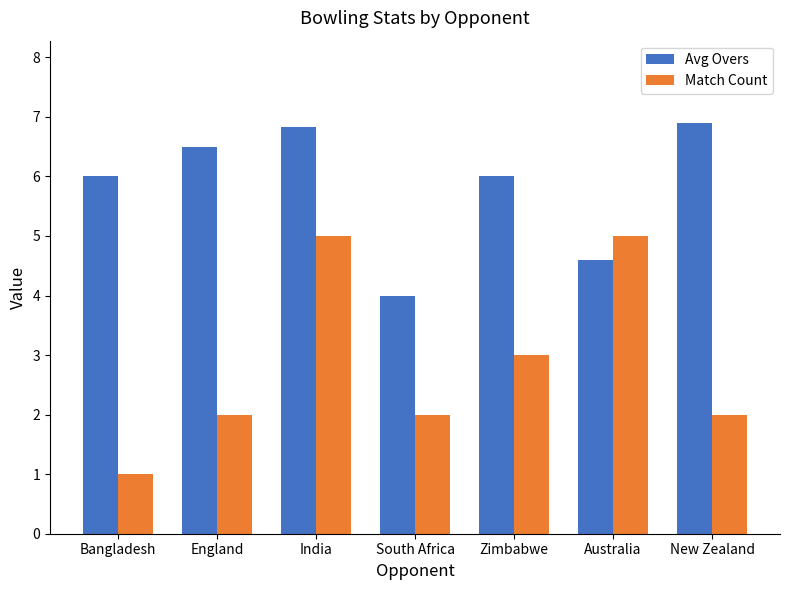

Count the Match Count values in the range 2 to 5.

6